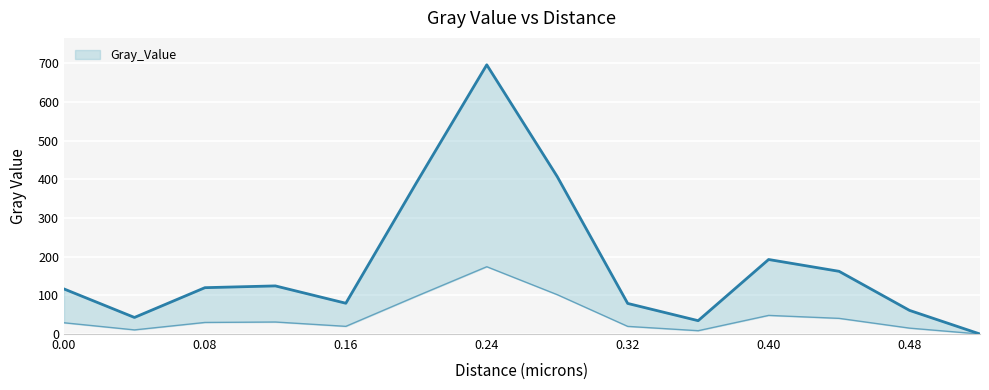

Is it true that the value at 0.24 is 696.4?

True